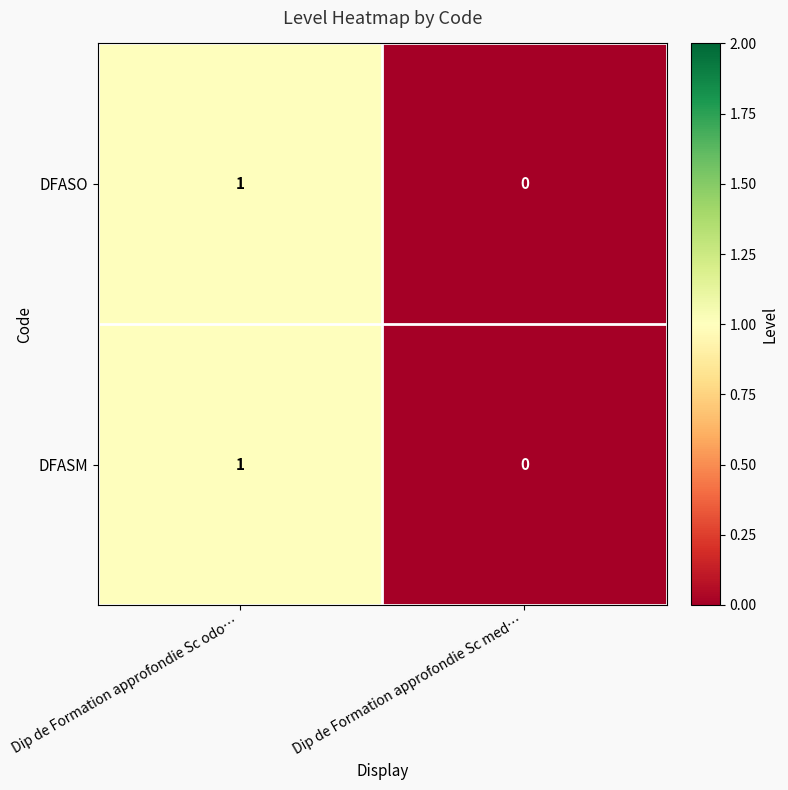

How many values in the DFASM series are below 1?

1